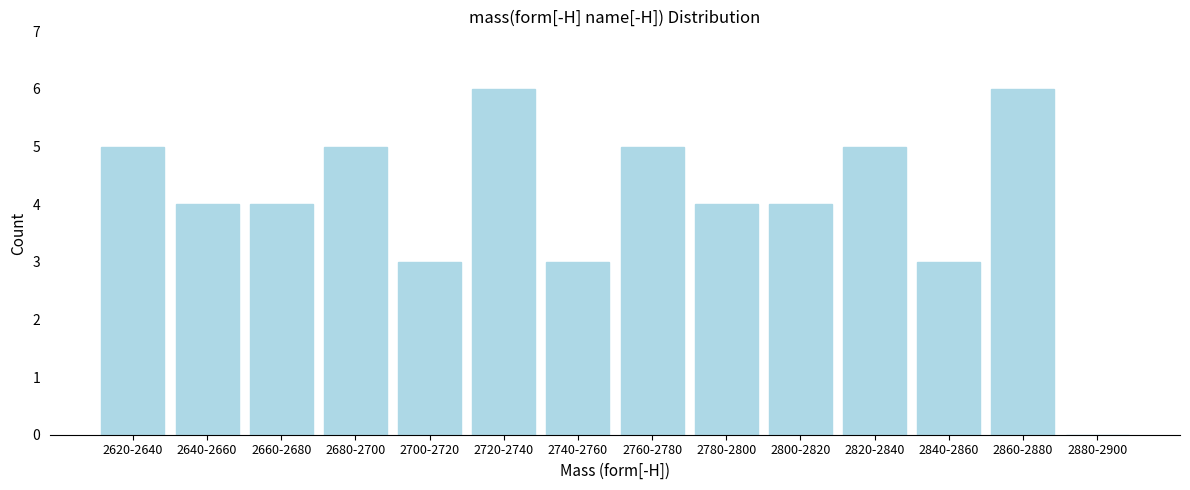

Reading right to left, extract all data points from this chart.

2880-2900=0	2860-2880=6	2840-2860=3	2820-2840=5	2800-2820=4	2780-2800=4	2760-2780=5	2740-2760=3	2720-2740=6	2700-2720=3	2680-2700=5	2660-2680=4	2640-2660=4	2620-2640=5